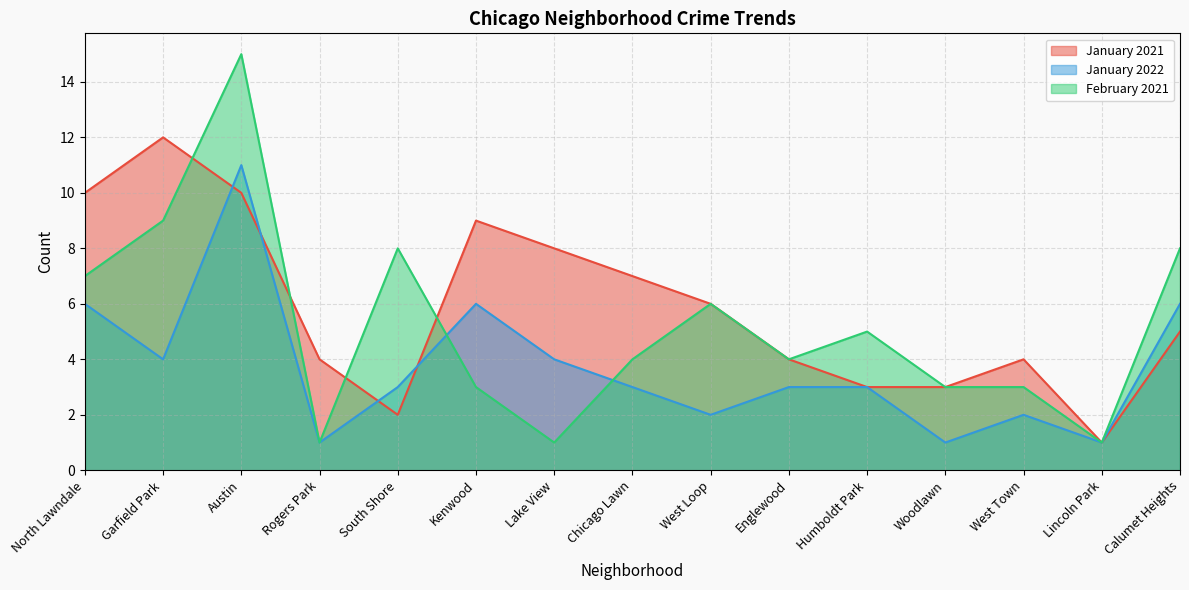

What is the total value across all series at Woodlawn?

7